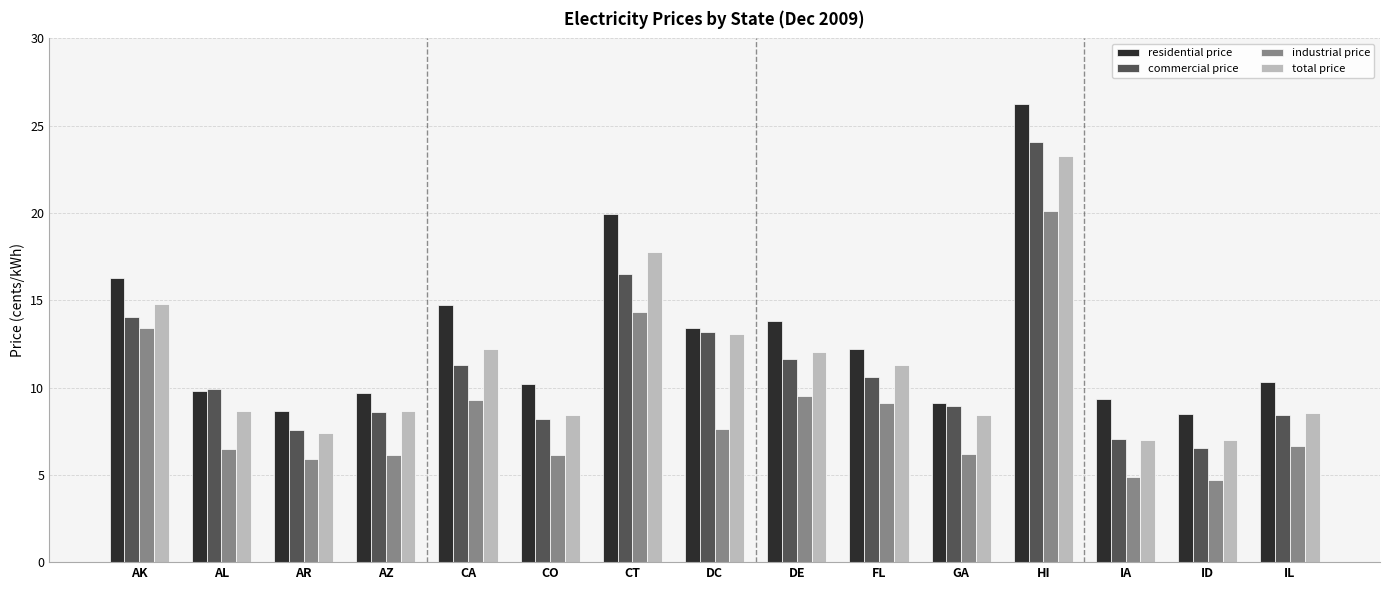

Where is residential price nearest to the value 17?

AK